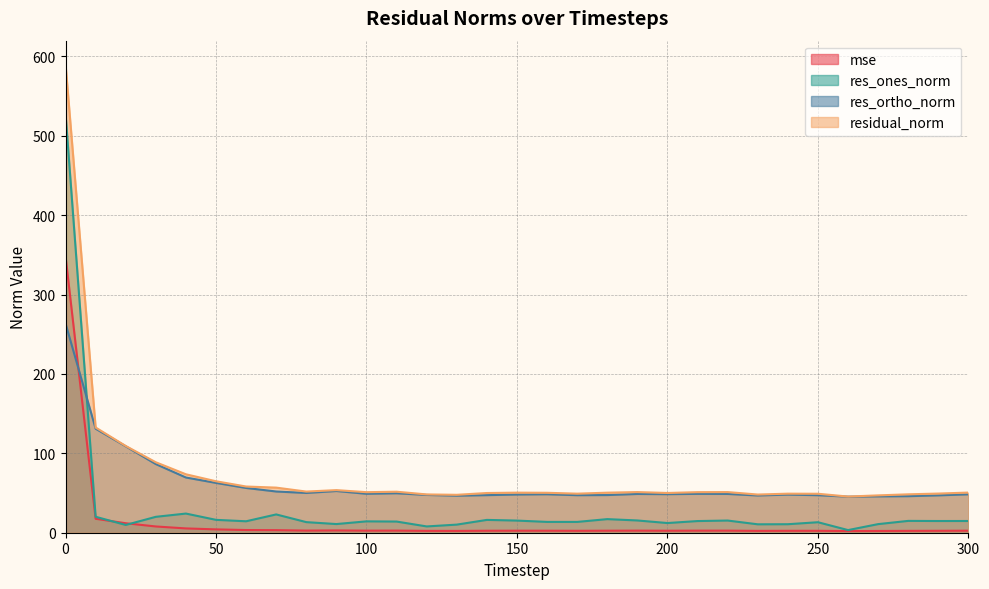

At 150, list the series in order from smallest to largest.

mse, res_ones_norm, res_ortho_norm, residual_norm